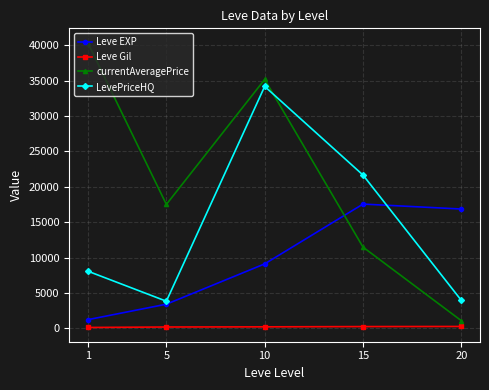

Rank the categories by currentAveragePrice value from lowest to highest.

20, 15, 5, 10, 1